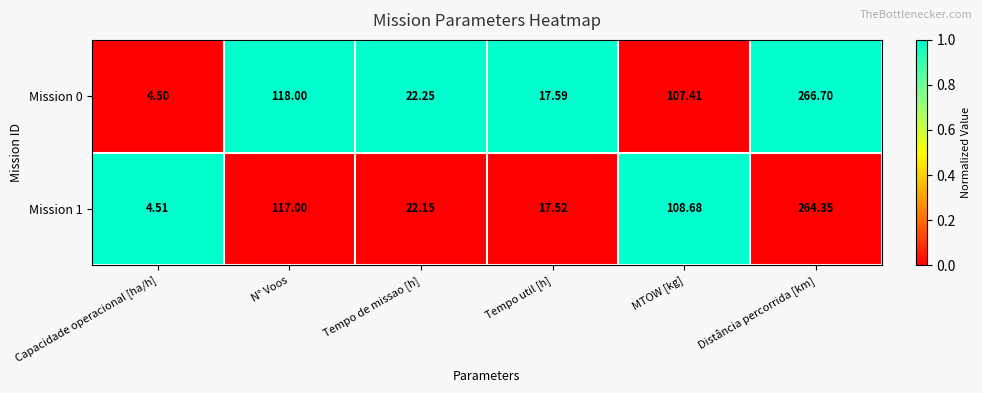

How many data points does each series have?

6